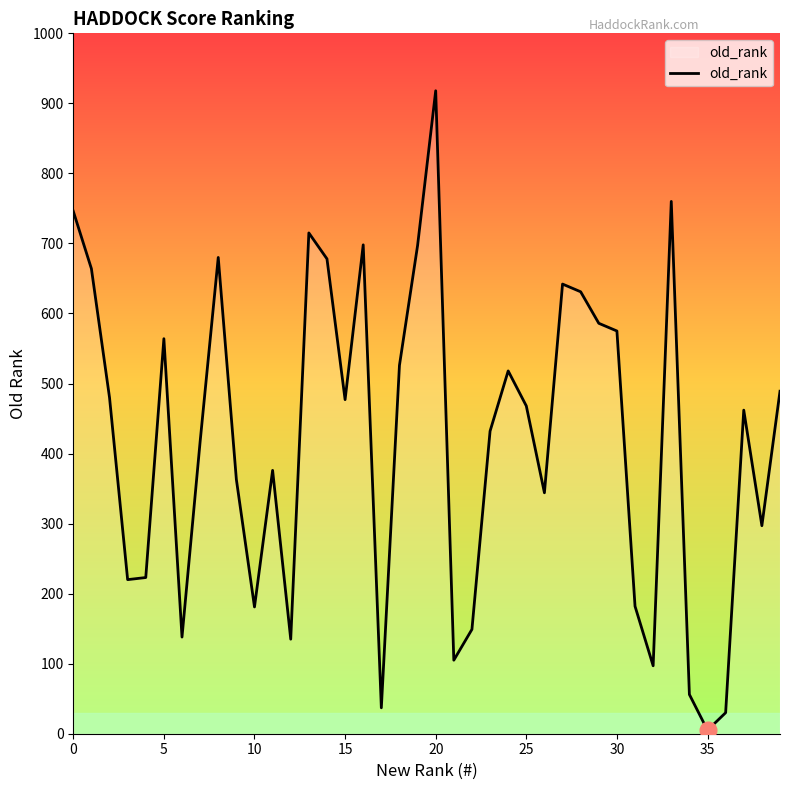

What is the greatest value displayed?

918